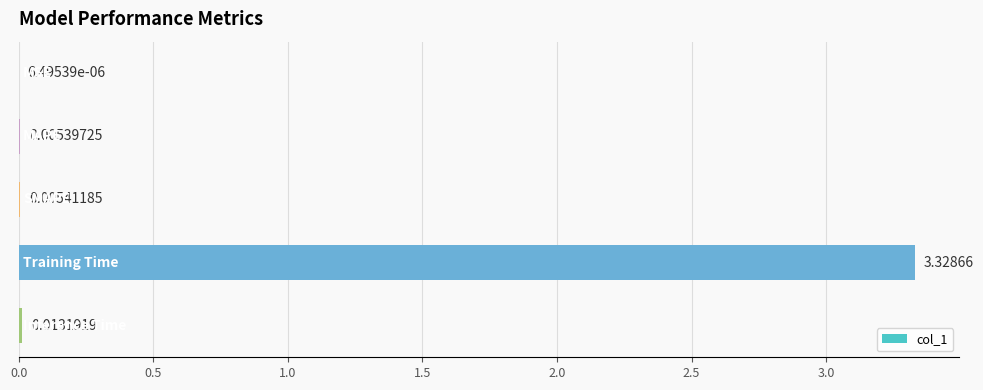

Does the chart contain stacked bars?

No